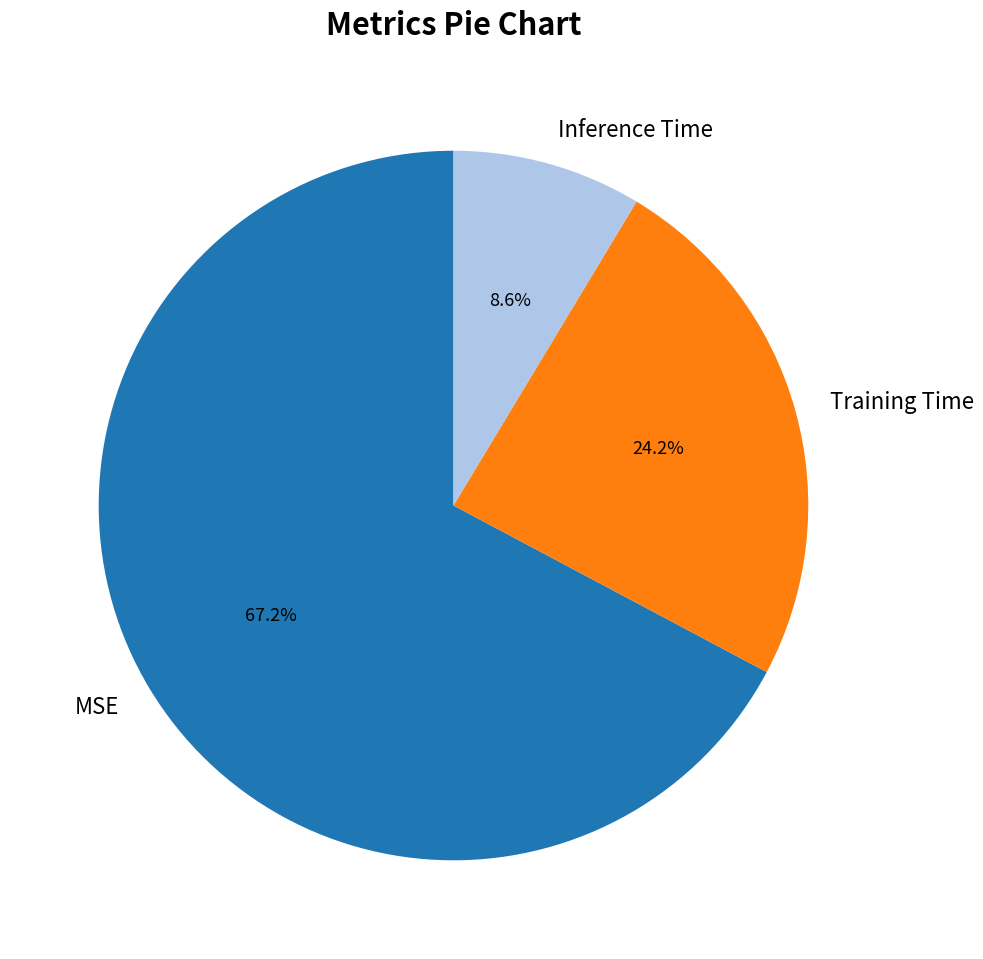

Which slice is the smallest?

Inference Time